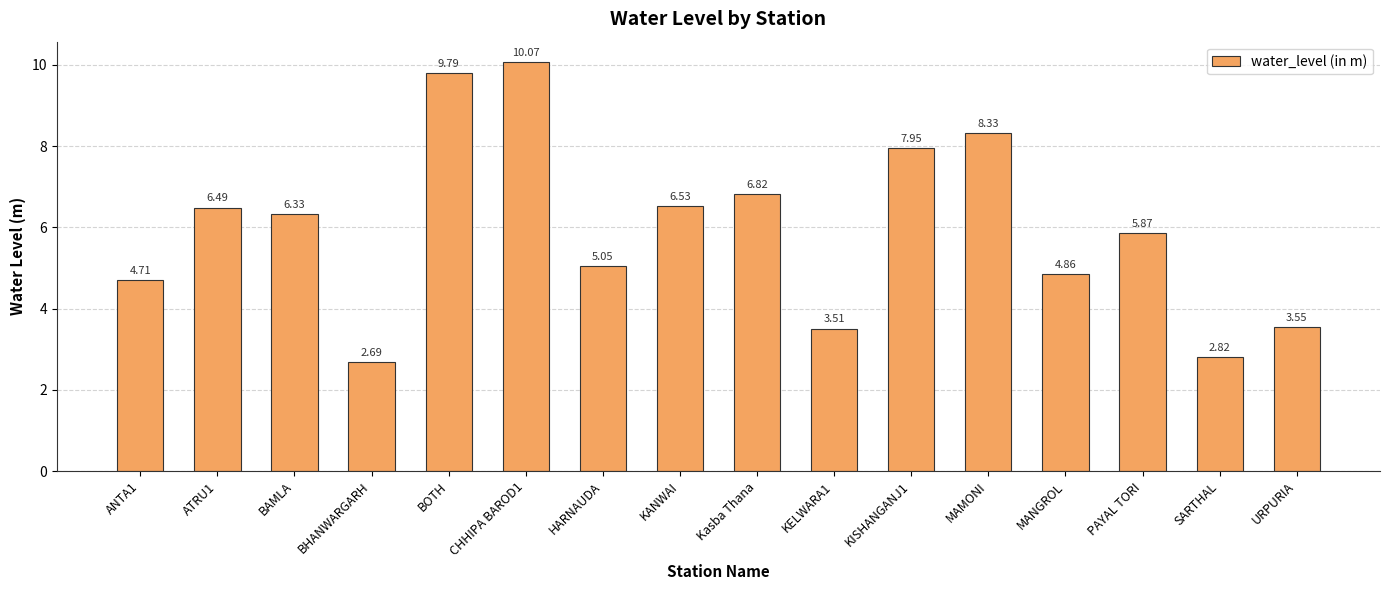

What is the change in value from Kasba Thana to MAMONI?

+1.5